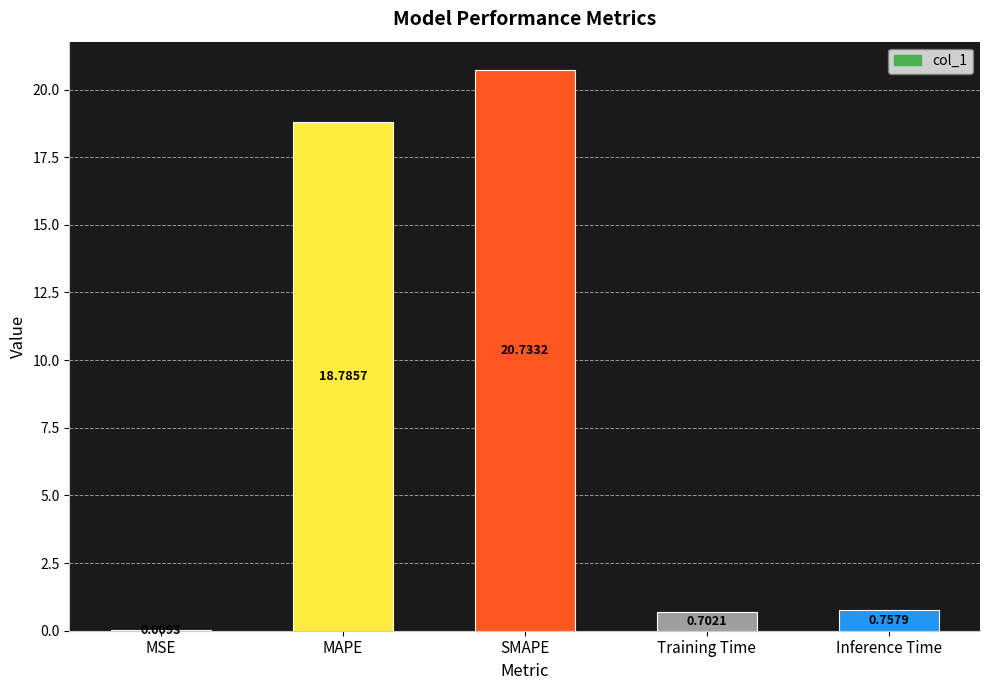

True or false: the data shows 9.3 at SMAPE.

False